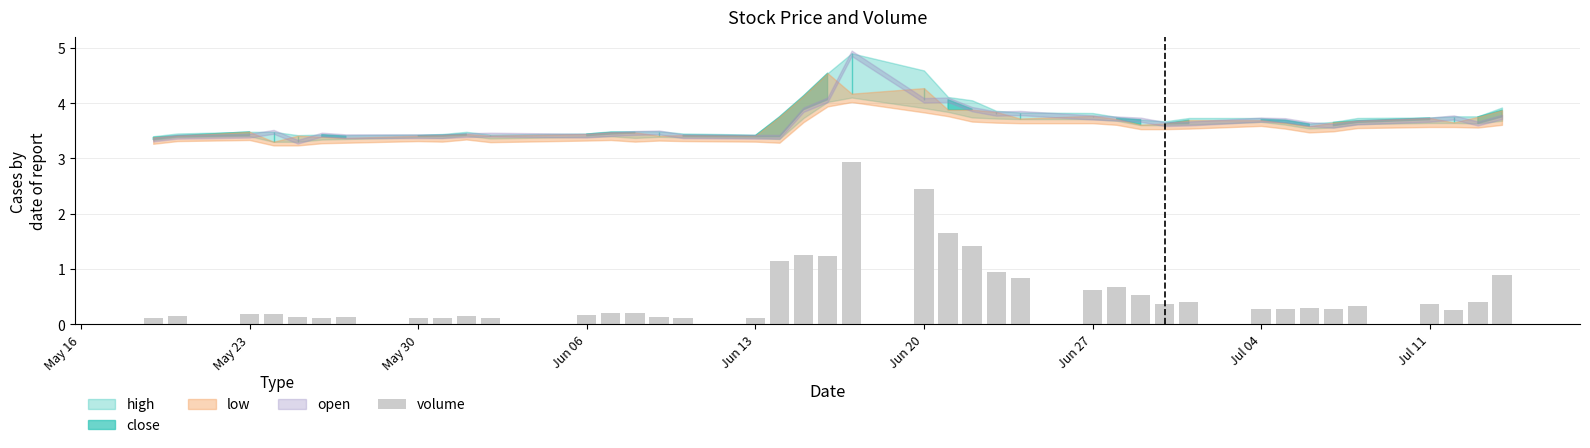

What is the maximum value shown in the chart?

2.9